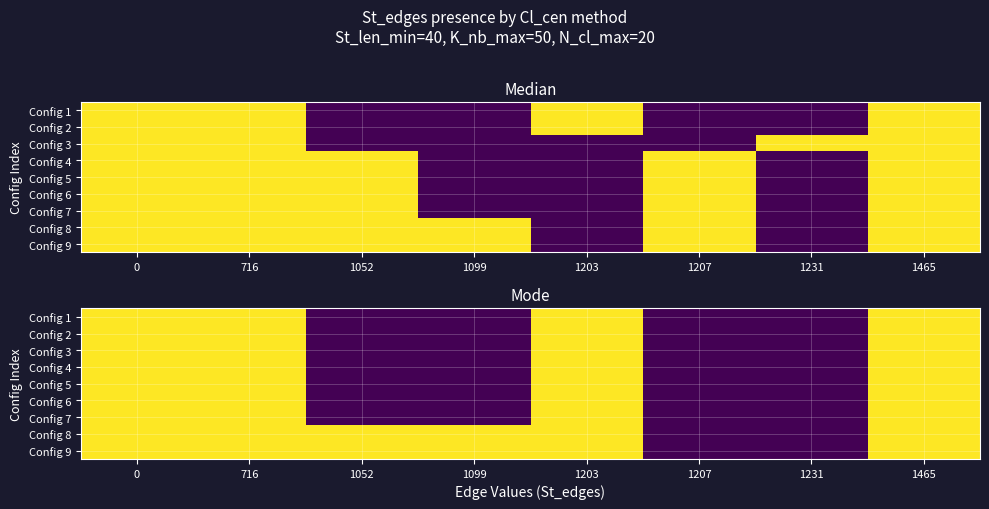

Count the number of data series in this chart.

9